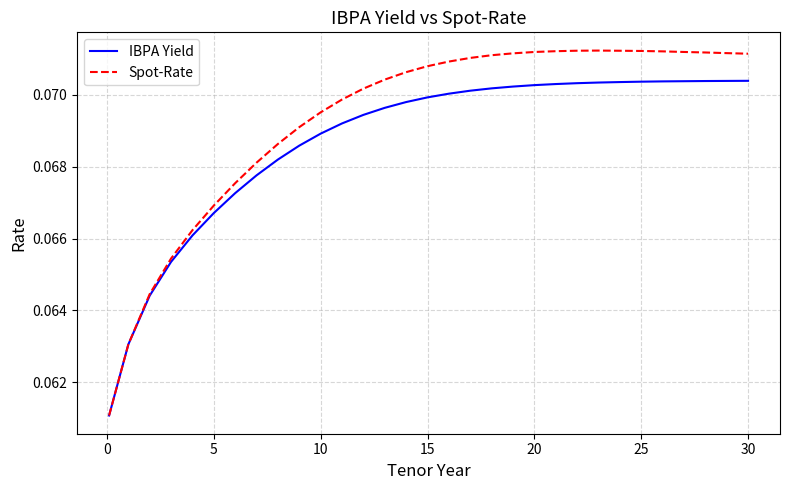

At how many categories does at least one series exceed 0?

31